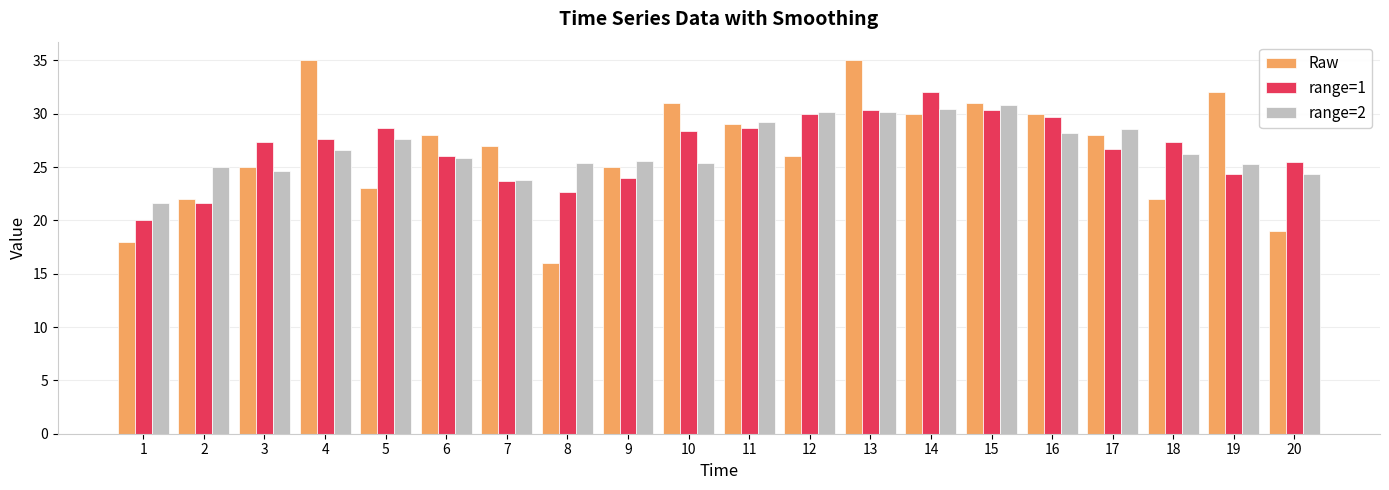

At which label does range=1 first exceed 27?

3